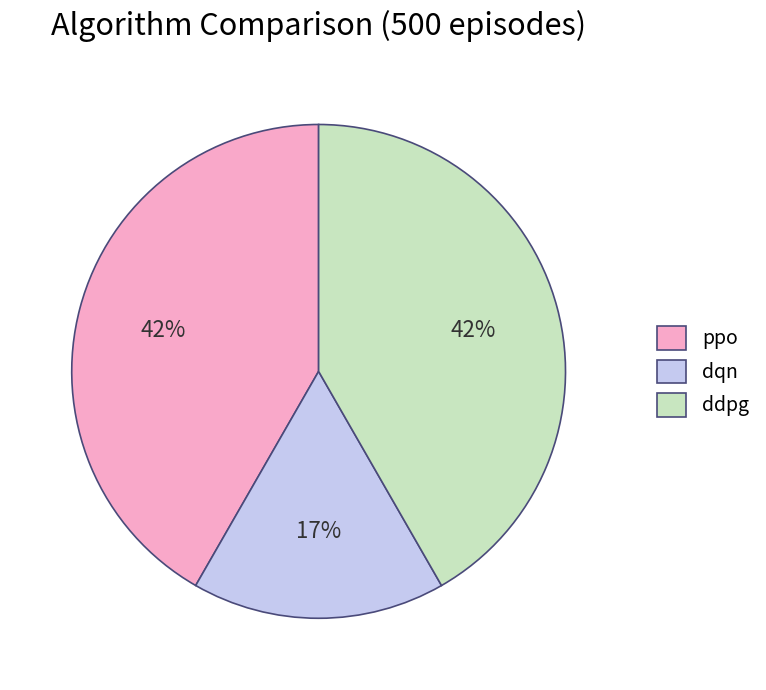

The dqn slice represents 3% of the pie. True or false?

False